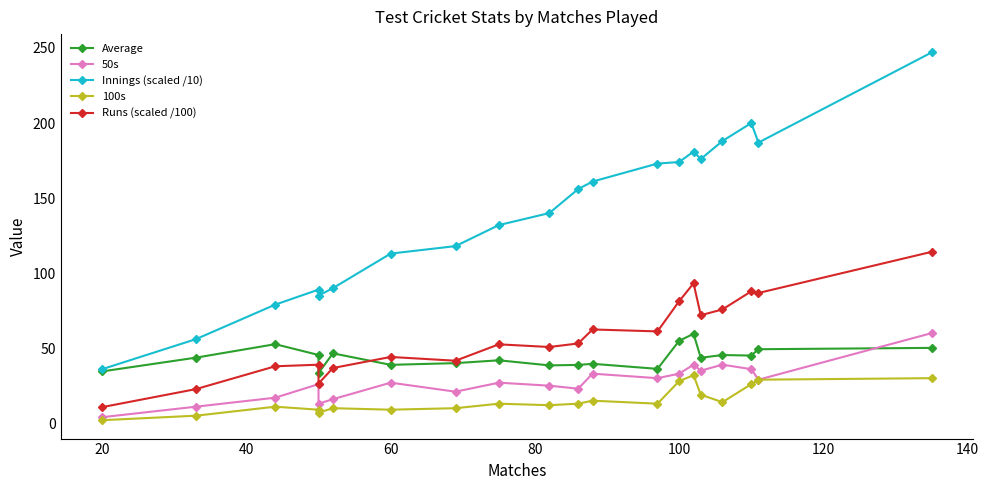

Which series has the largest total across all categories?

Innings (scaled /10)